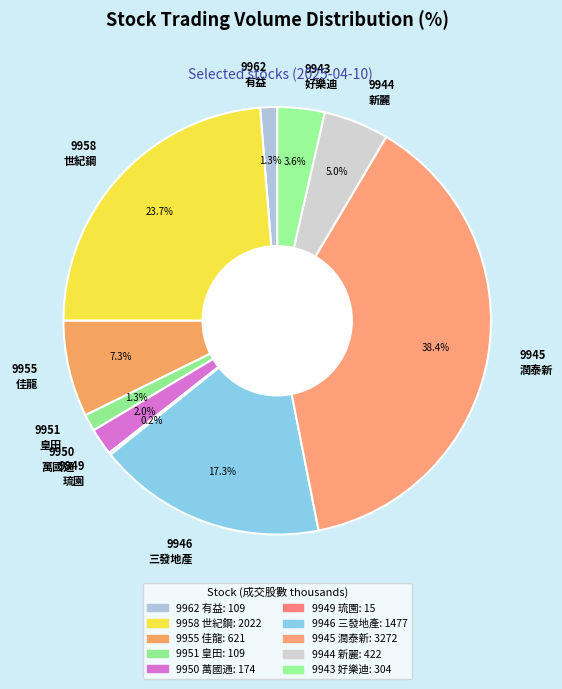

Does any single category account for the majority?

No